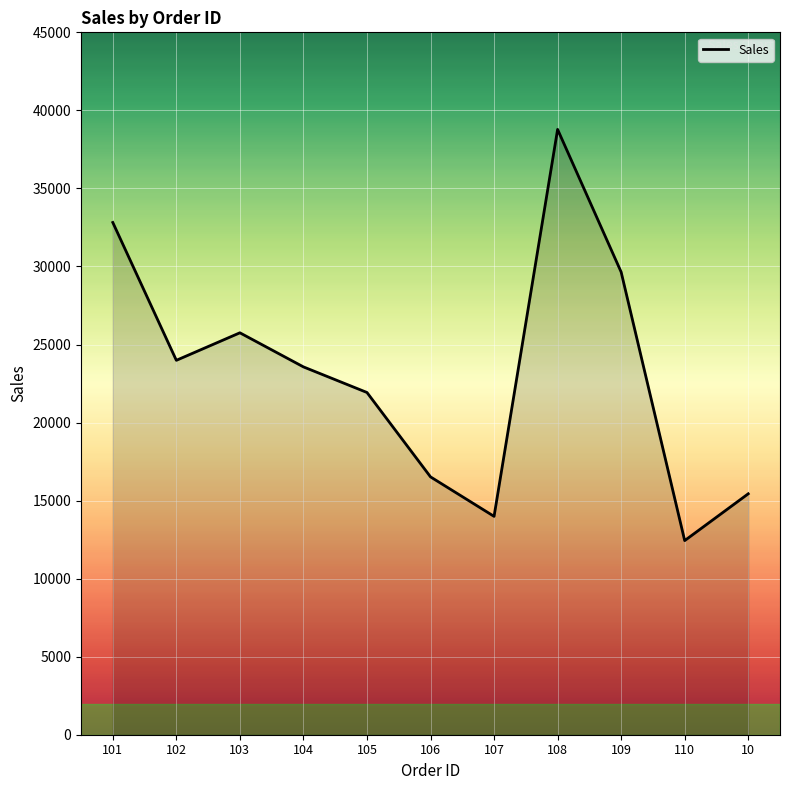

Which category has the lowest value across all series?

110